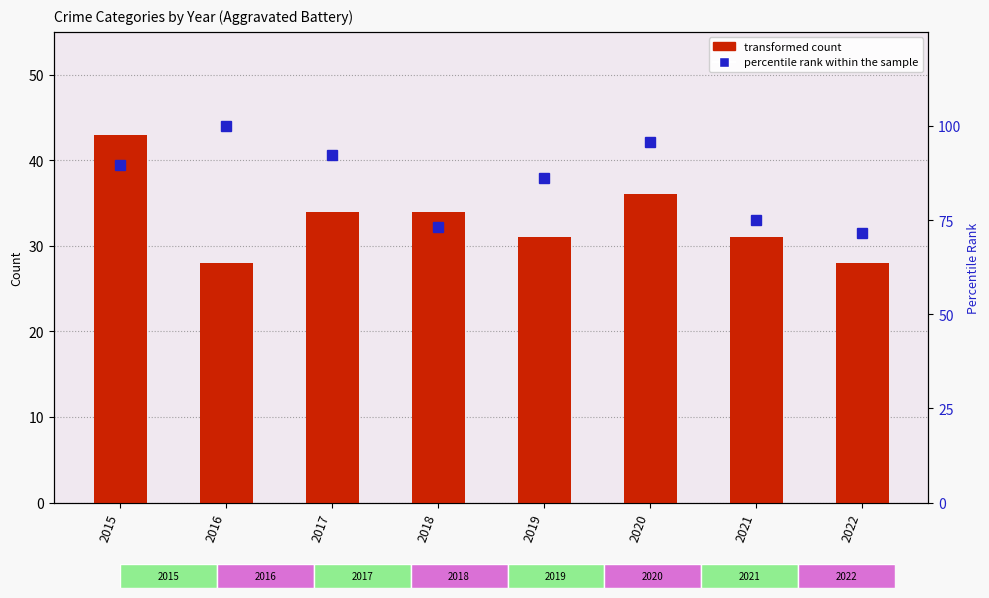

Reading left to right, extract all data points from this chart.

transformed count: 43.0	28.0	34.0	34.0	31.0	36.0	31.0	28.0
percentile rank within the sample: 89.7	100.0	92.2	73.3	86.2	95.7	75.0	71.6